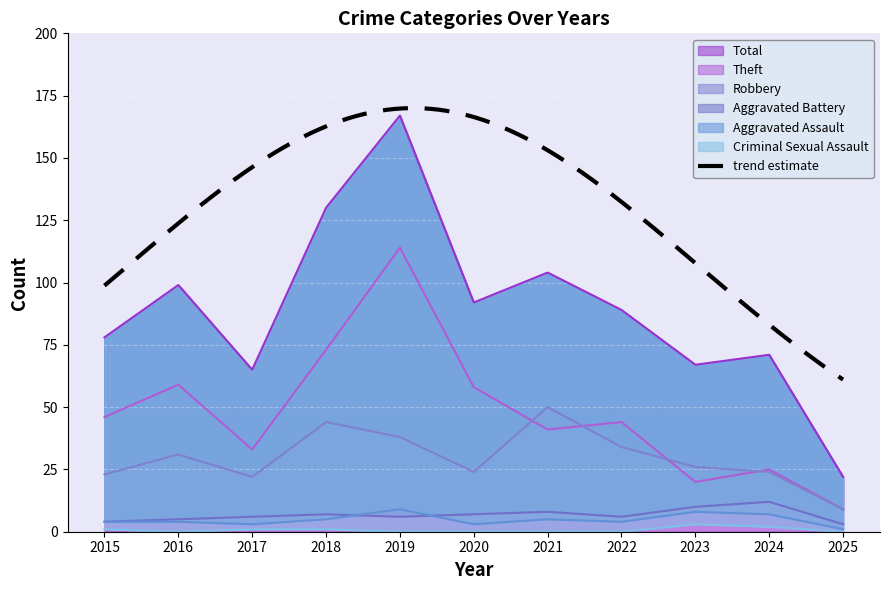

The Aggravated Assault series shows 2 at 2016. True or false?

False